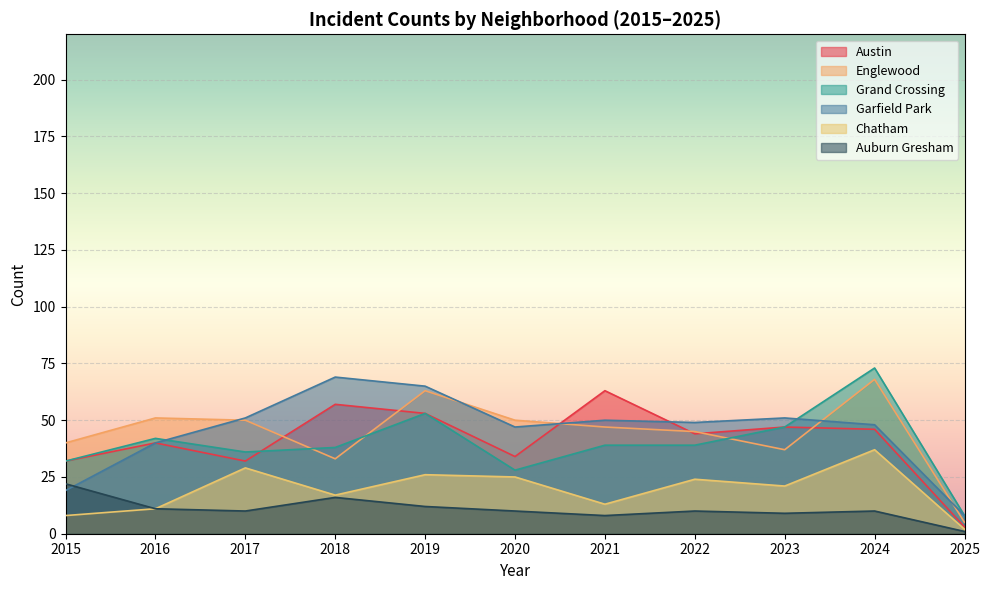

Reading right to left, extract all data points from this chart.

Austin: 3	46	47	44	63	34	53	57	32	40	32
Englewood: 5	68	37	45	47	50	63	33	50	51	40
Grand Crossing: 8	73	47	39	39	28	53	38	36	42	32
Garfield Park: 8	48	51	49	50	47	65	69	51	40	19
Chatham: 2	37	21	24	13	25	26	17	29	11	8
Auburn Gresham: 1	10	9	10	8	10	12	16	10	11	22